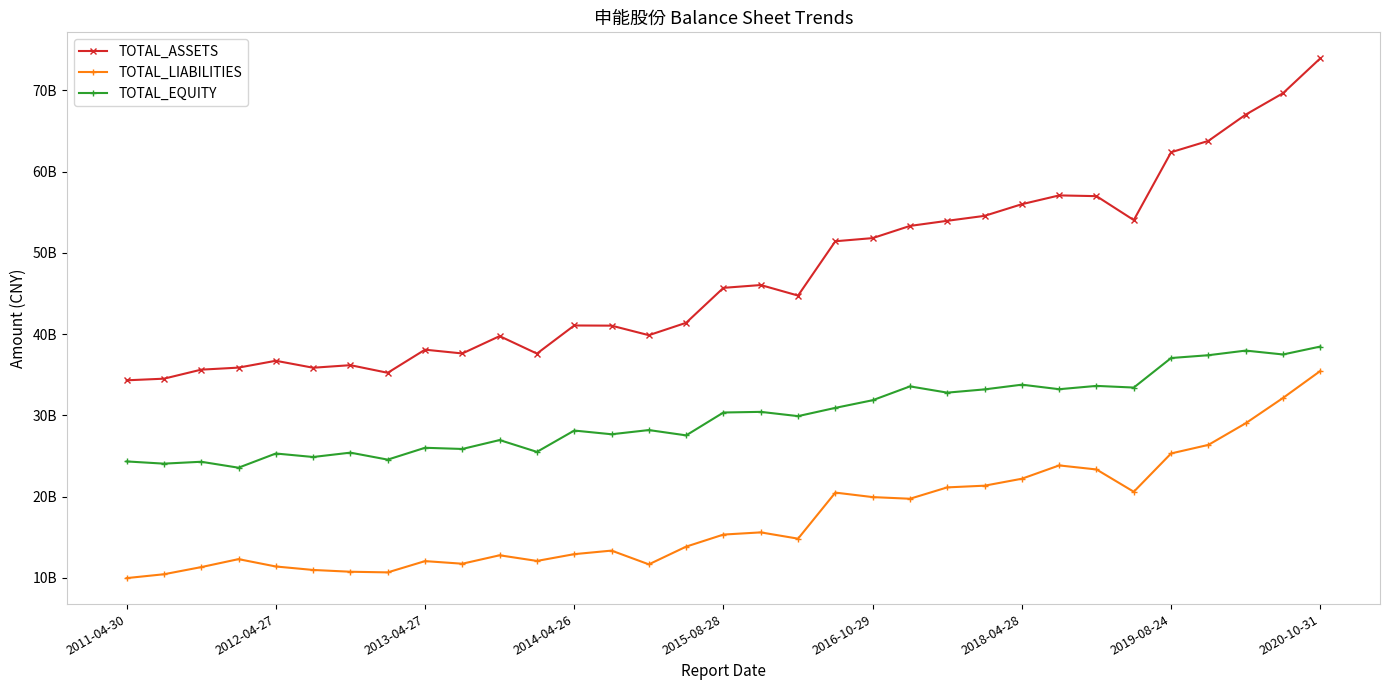

Which category has the highest value across all series?

2020-10-31